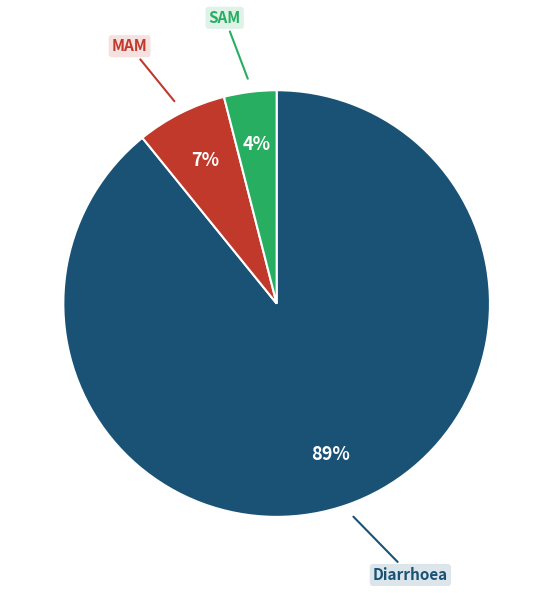

The SAM slice represents 4% of the pie. True or false?

True